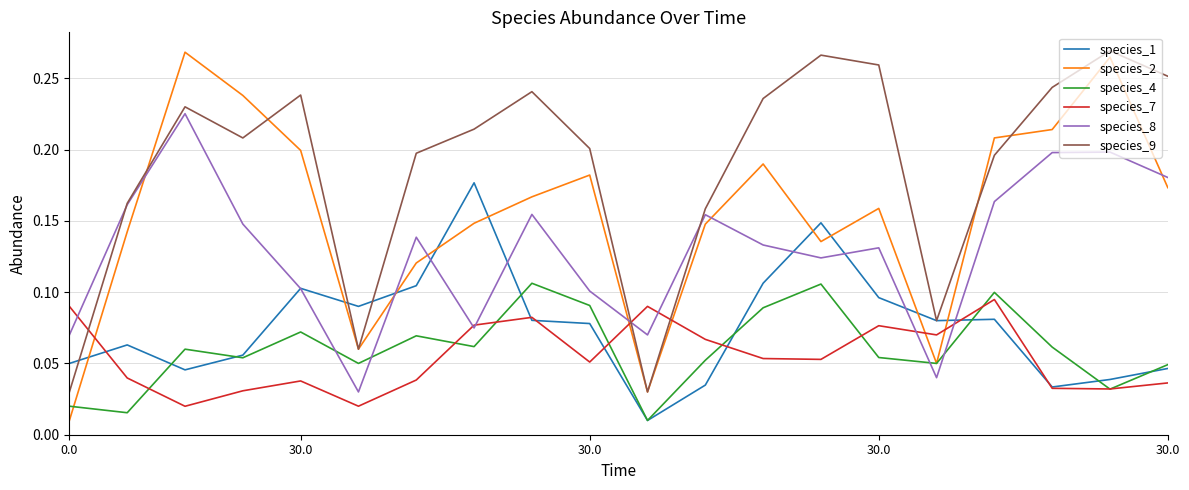

In species_9, how many points are higher than both neighbors (excluding endpoints)?

5